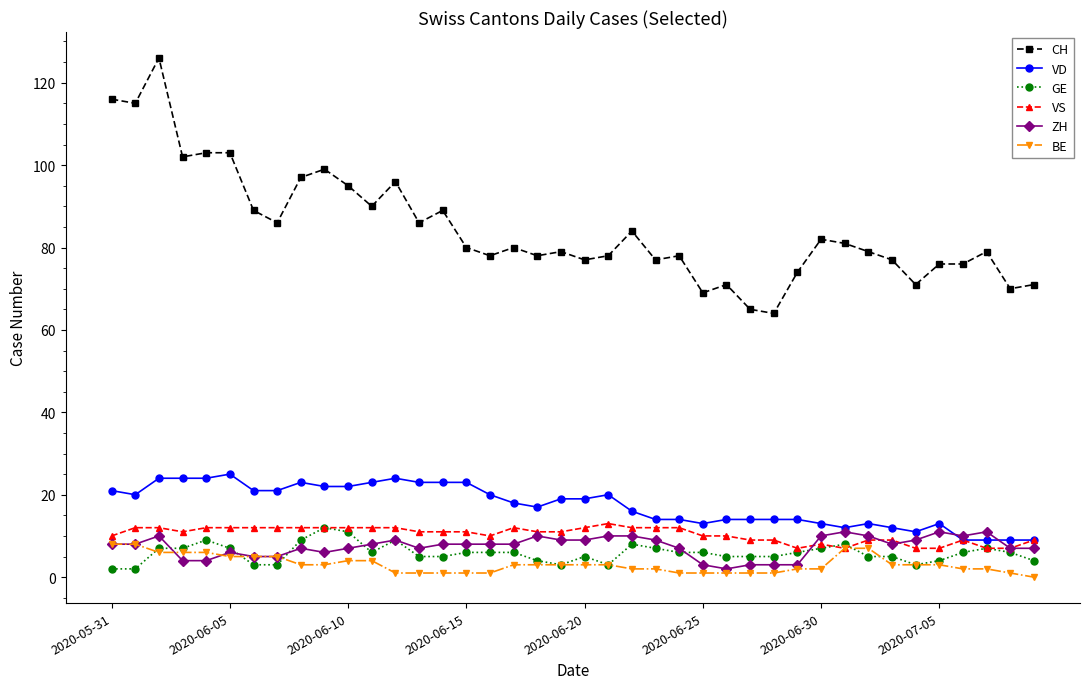

True or false: GE and CH cross at least once.

False